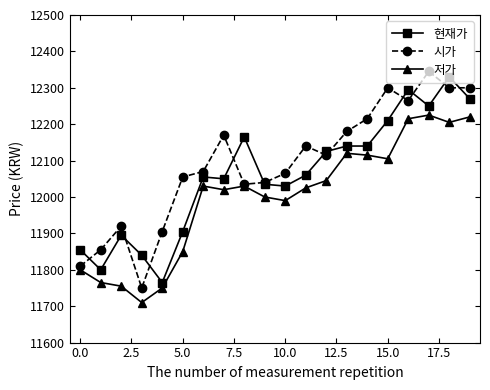

How many lines are shown in the chart?

3